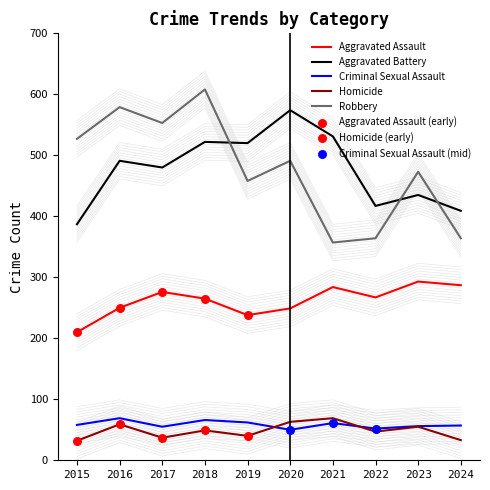

What are all the series names shown in the legend?

Aggravated Assault, Aggravated Battery, Criminal Sexual Assault, Homicide, Robbery